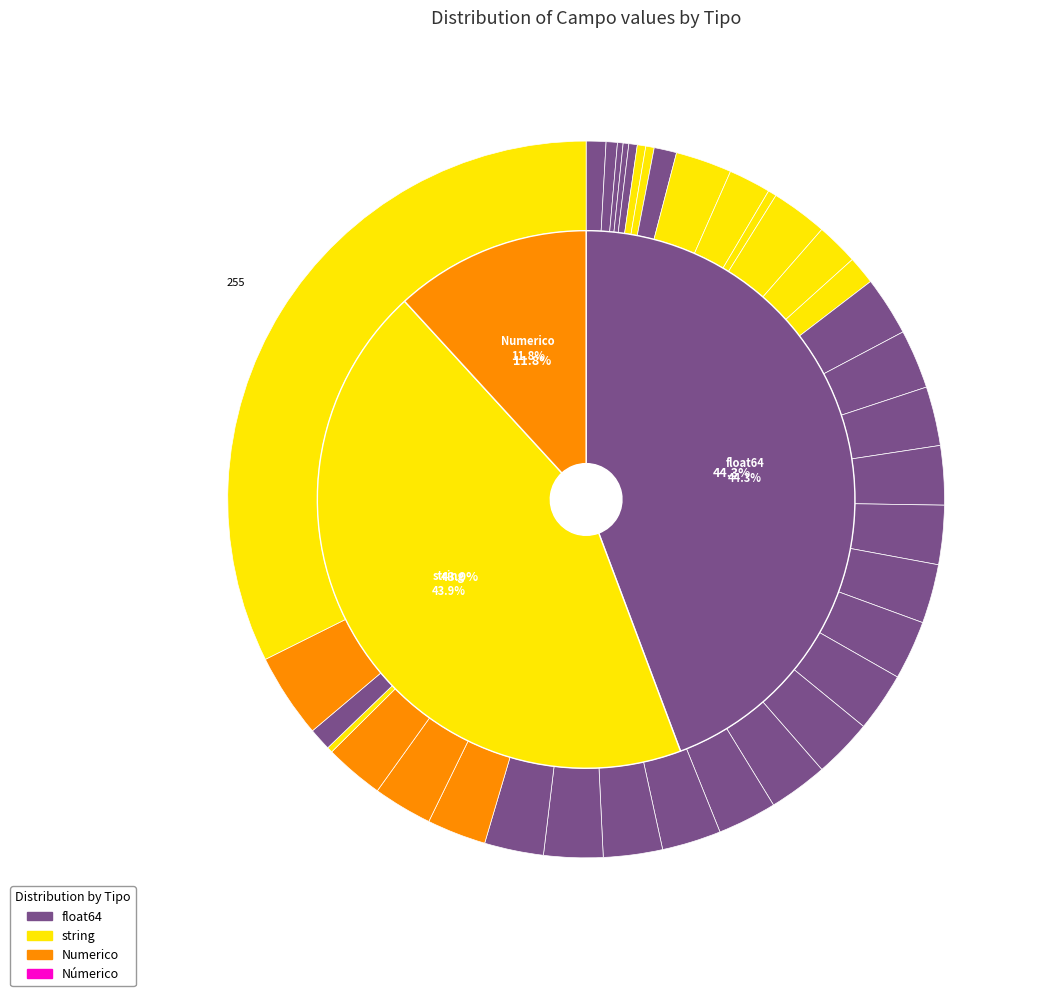

To the nearest percent, what is the difference between the f_version_reg and f351_valor_imp_asum slice percentages?

2%